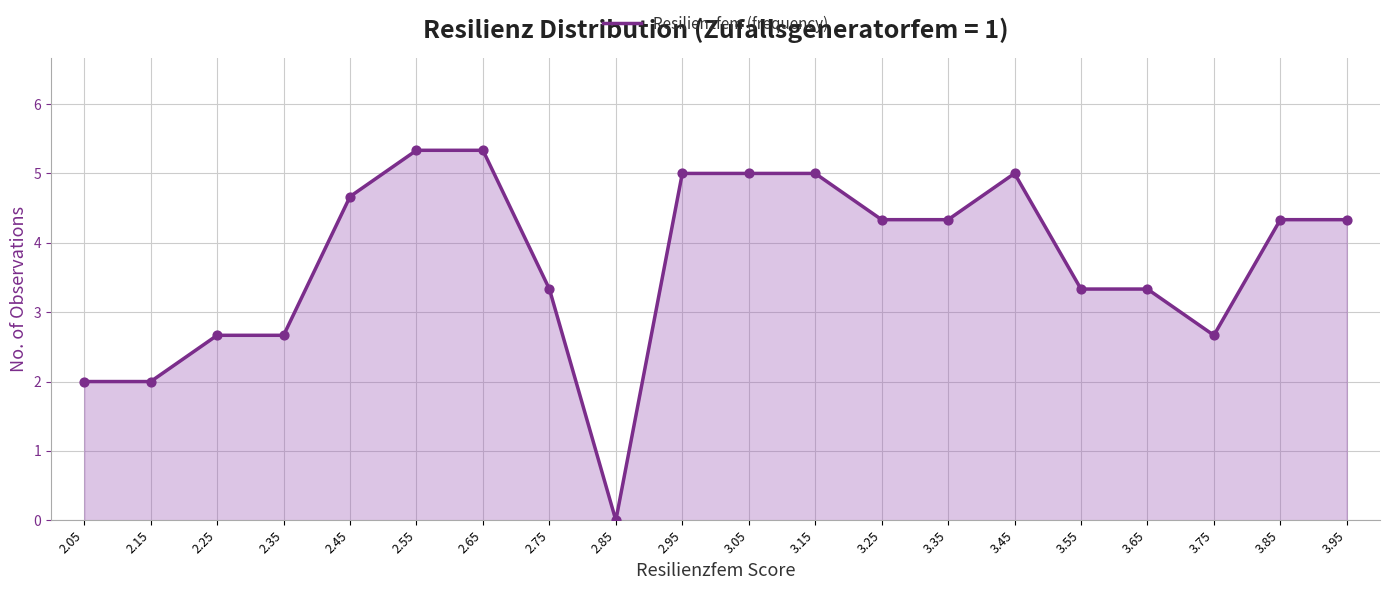

Which has a higher value, 3.35 or 2.45?

2.45